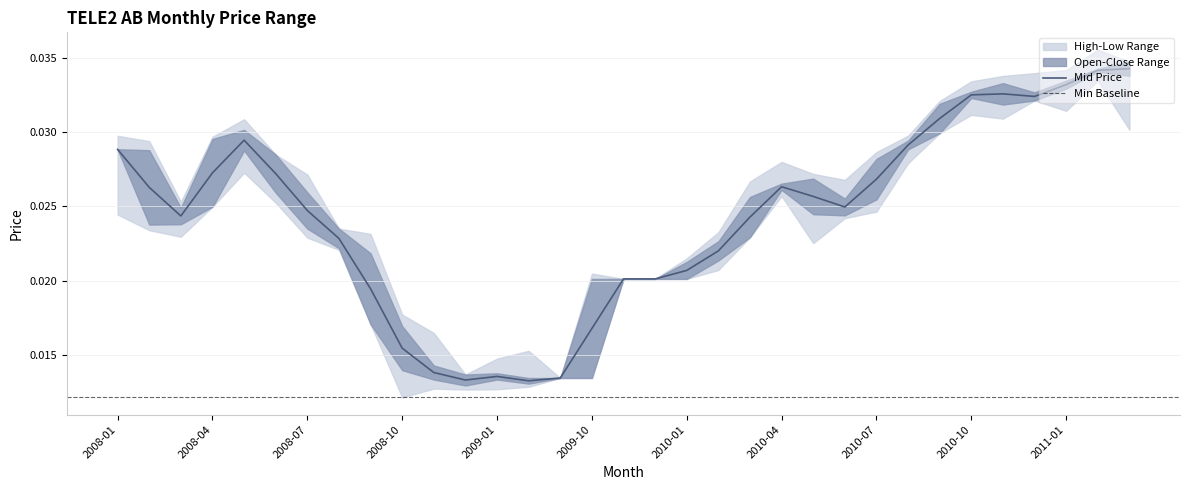

How many interior local valleys does the Highest Price series have?

4